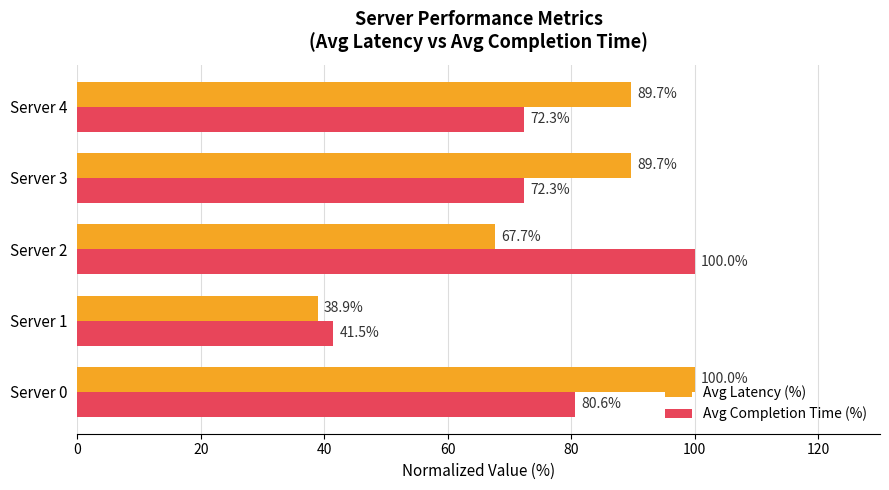

The value of Avg Latency (%) at Server 3 is 123.7. True or false?

False